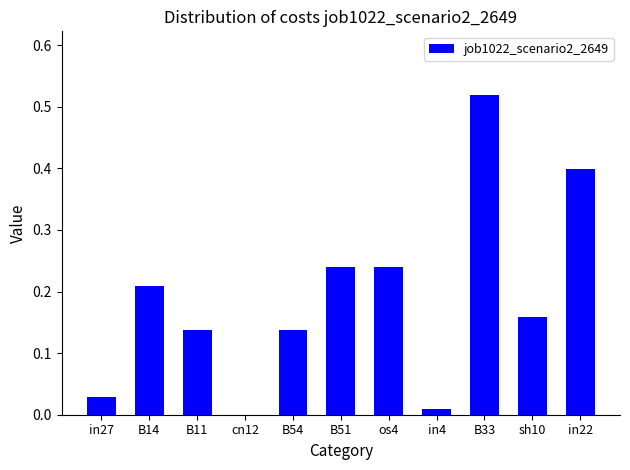

The value at sh10 is 0.3. True or false?

False